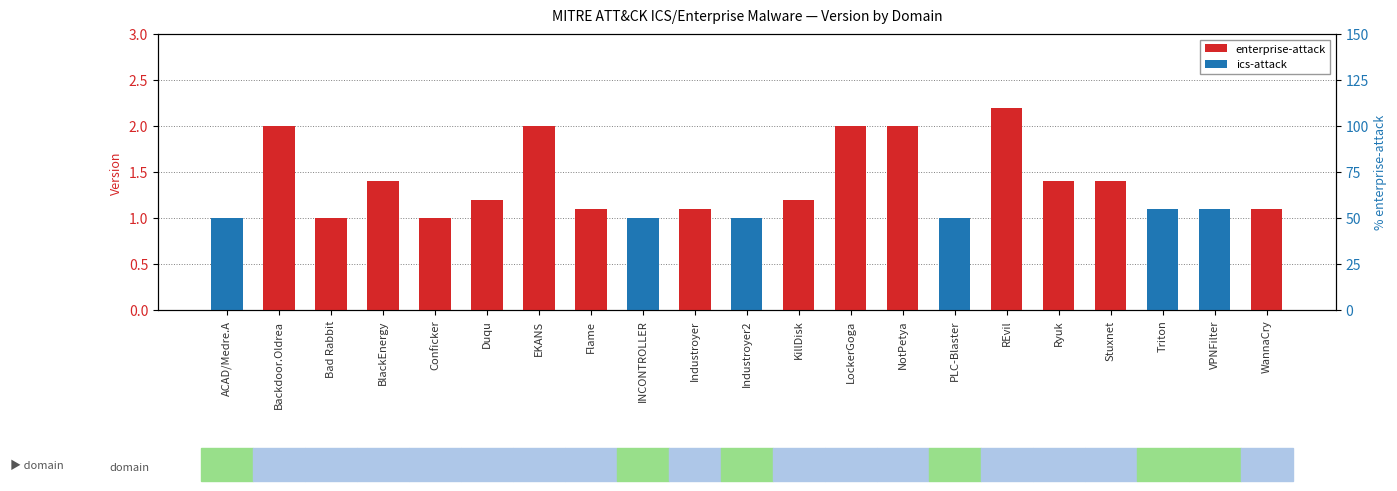

What is the maximum value for enterprise-attack?

2.2